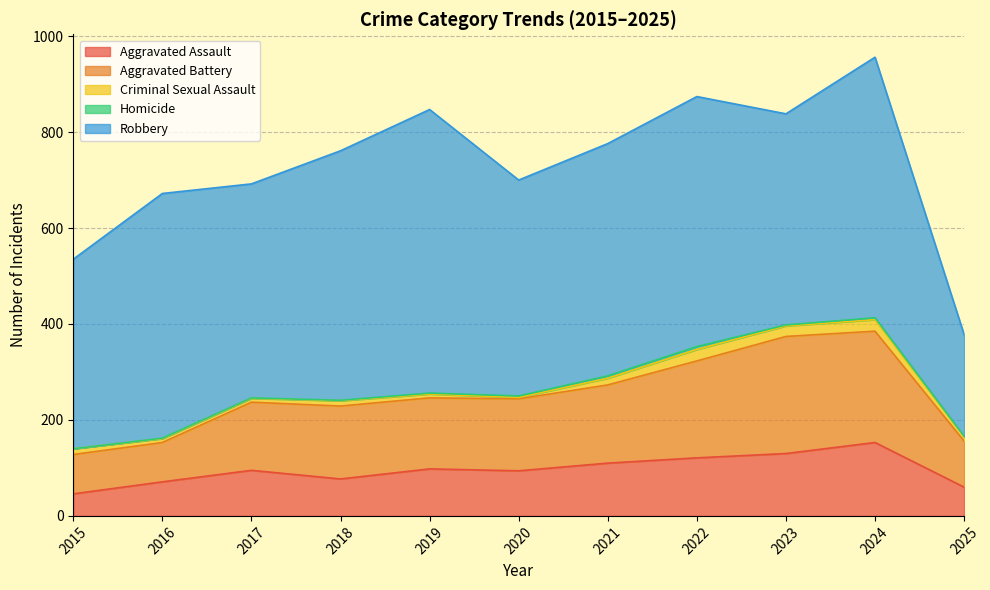

At which category does Homicide reach its first local peak?

2022